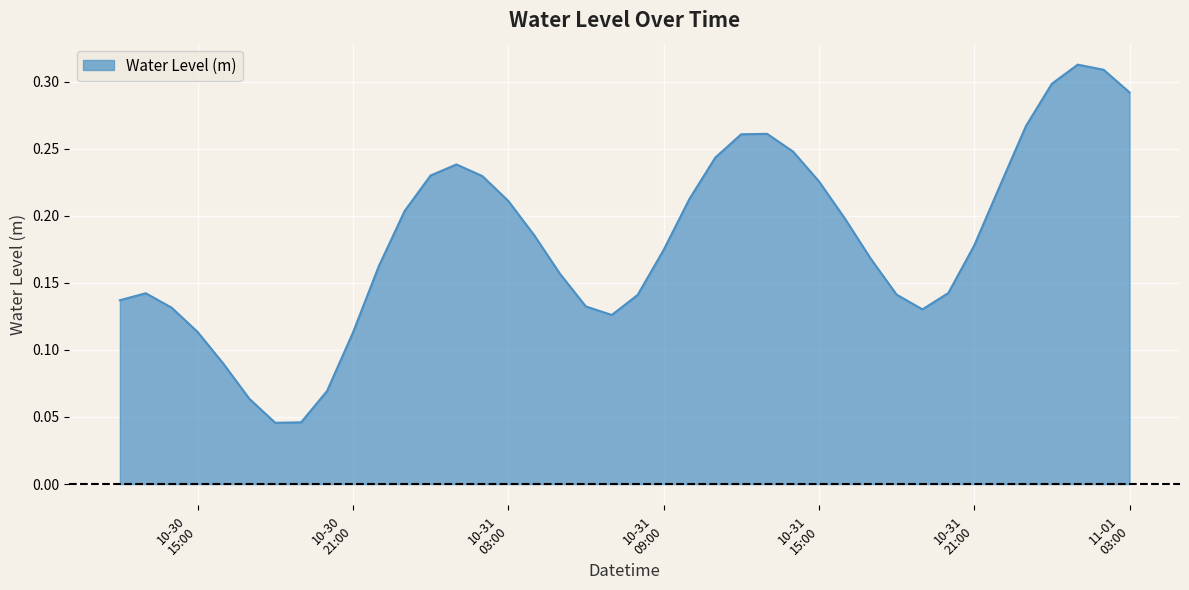

Is this an area chart (filled region under the line)?

Yes